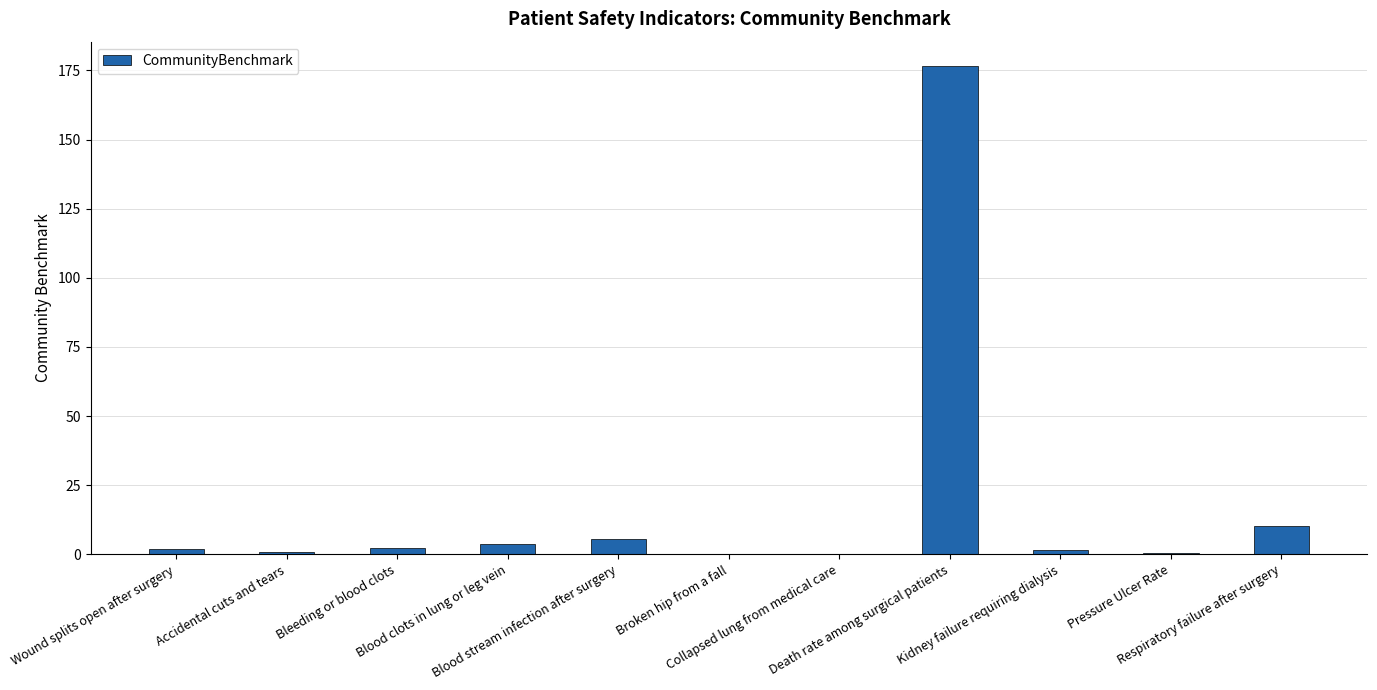

What is the greatest value displayed?

176.6